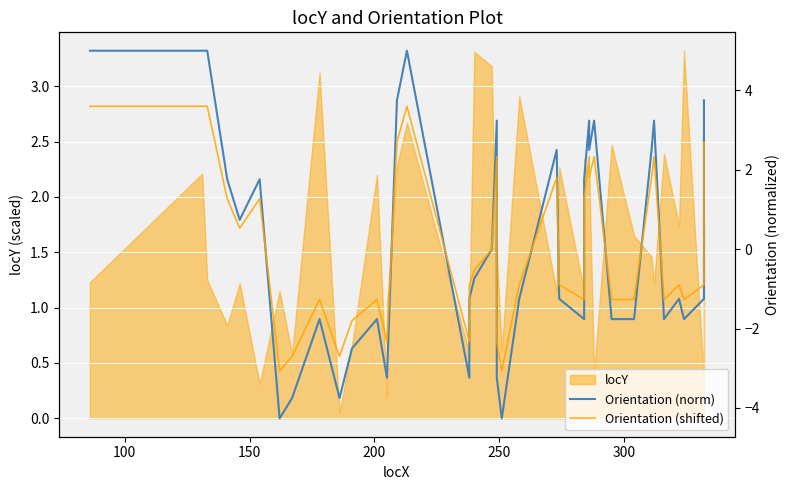

What is the sum of all Orientation (shifted) values?

2.3